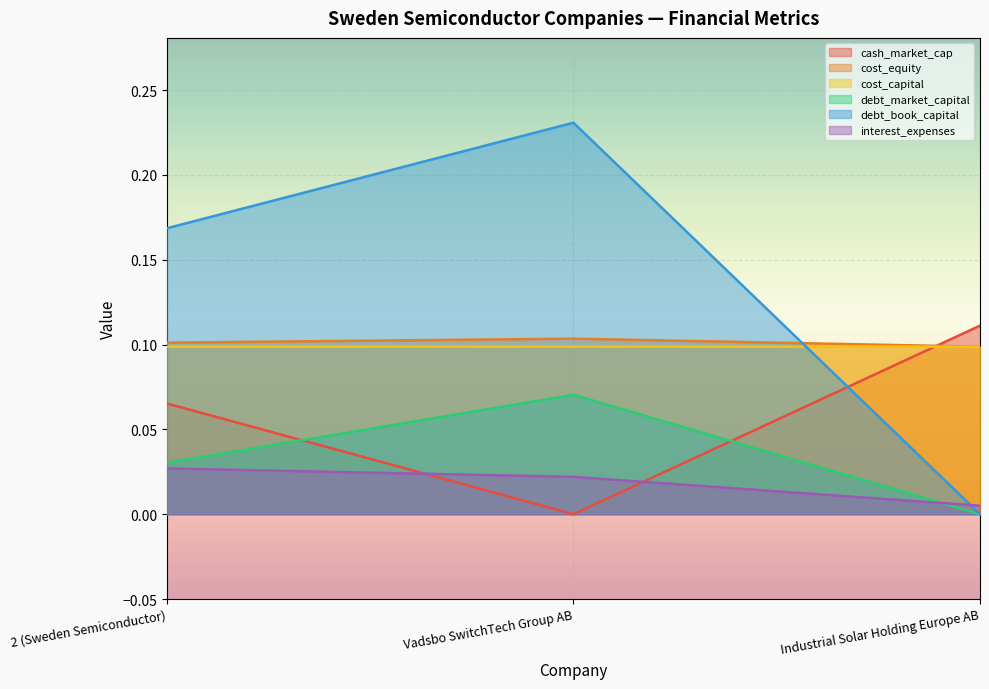

Which series has the largest total across all categories?

debt_book_capital